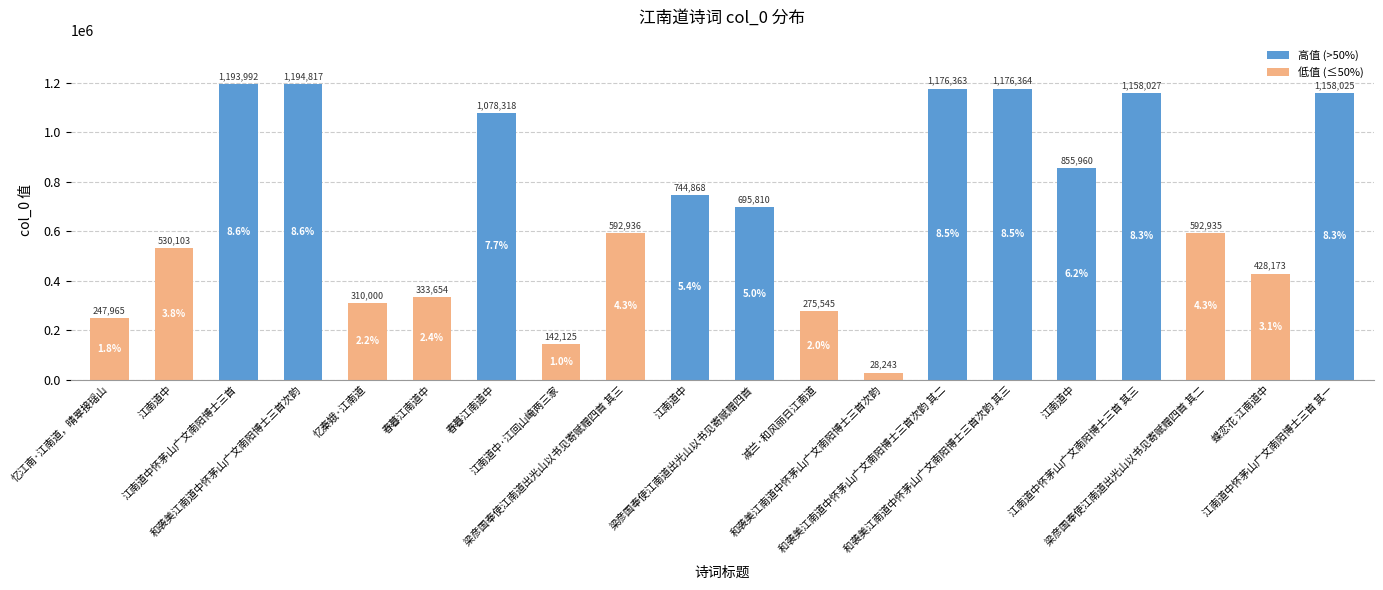

Approximately how many times larger is the value at 江南道中怀茅山广文南阳博士三首 其一 compared to 江南道中?

1.6